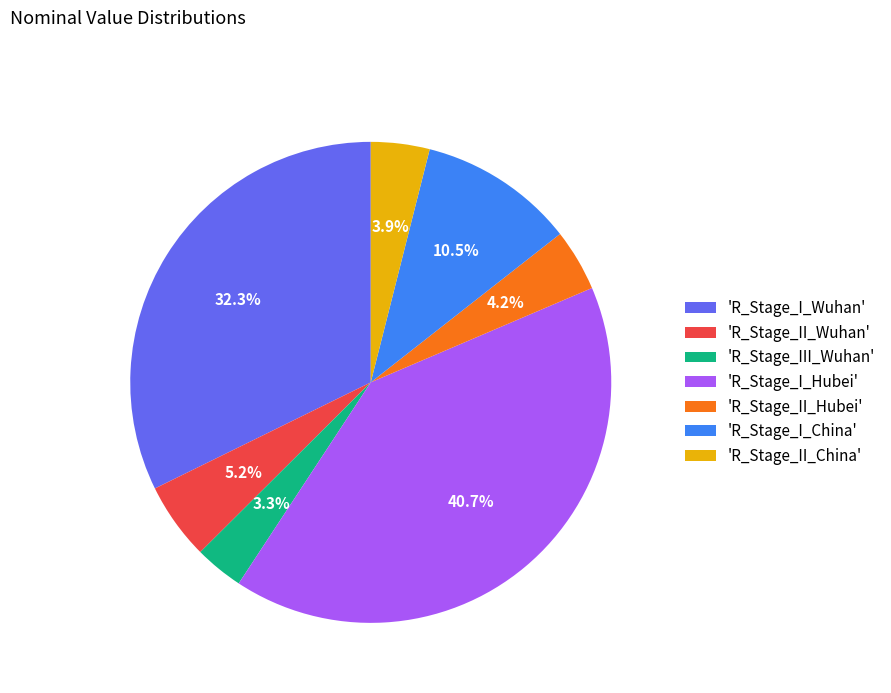

Combined, what portion of the pie is 'R_Stage_I_China' and 'R_Stage_II_Wuhan'?

15.7%